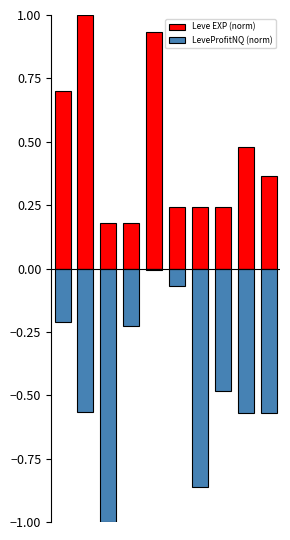

Which has a higher value, 8 or 3?

8